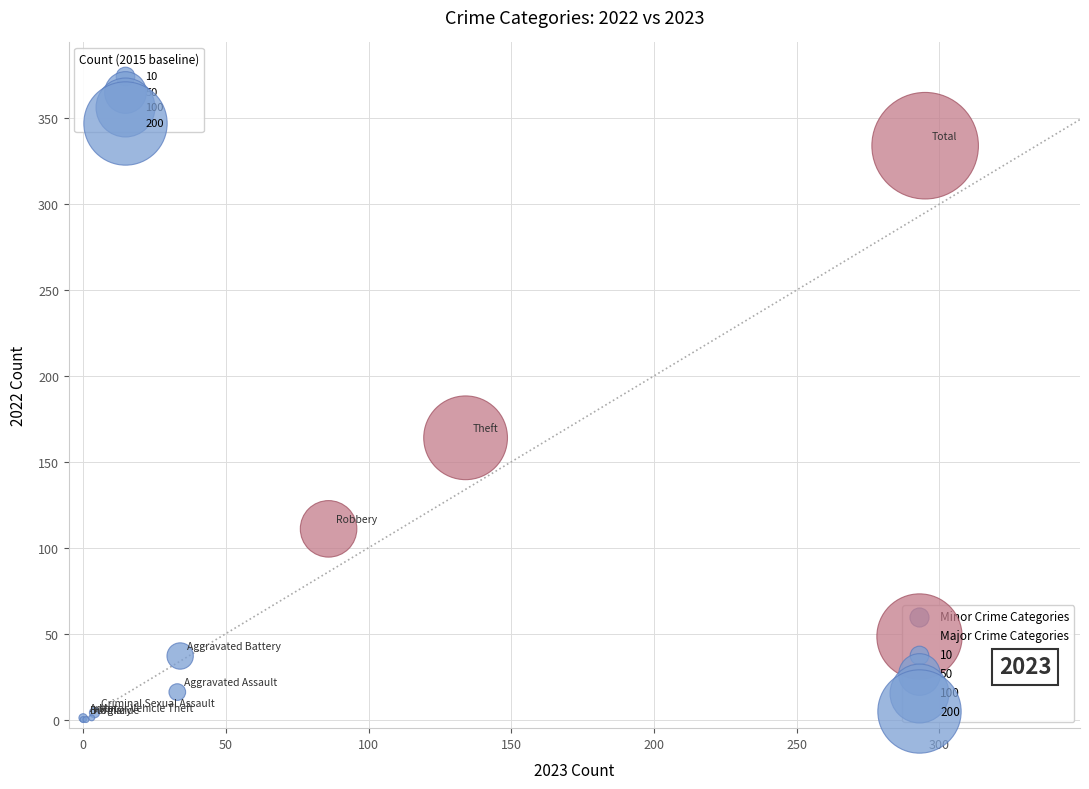

Which series reaches the maximum Y coordinate?

Major Crime Categories